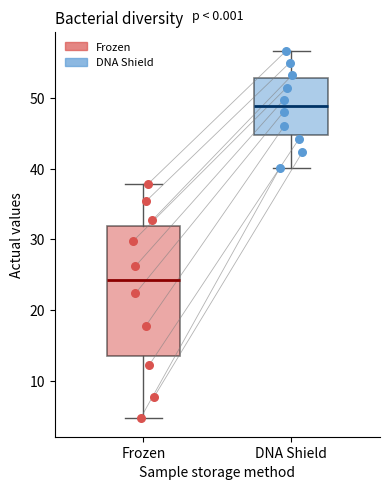

Reading left to right, transcribe this box plot: for each box, give where its median line is, the range the box spans, and where its two whiskers end, as read against the y-axis. The values are not printed on the chart, so give them approximately, as read against the axis.

Frozen: median 24, box 14 to 32, whiskers 5 to 38
DNA Shield: median 49, box 45 to 53, whiskers 40 to 57